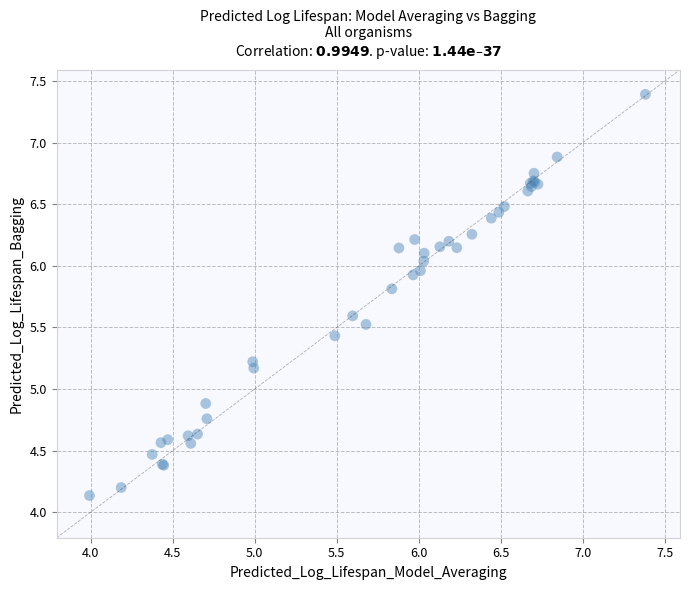

What Y value in the scatter plot is closest to 5?

4.9